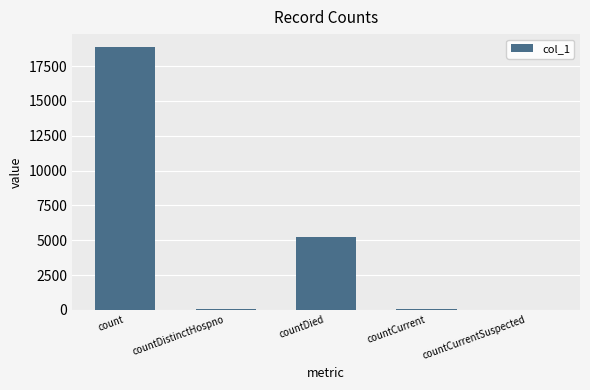

Are the bars grouped side by side (vs. stacked)?

No